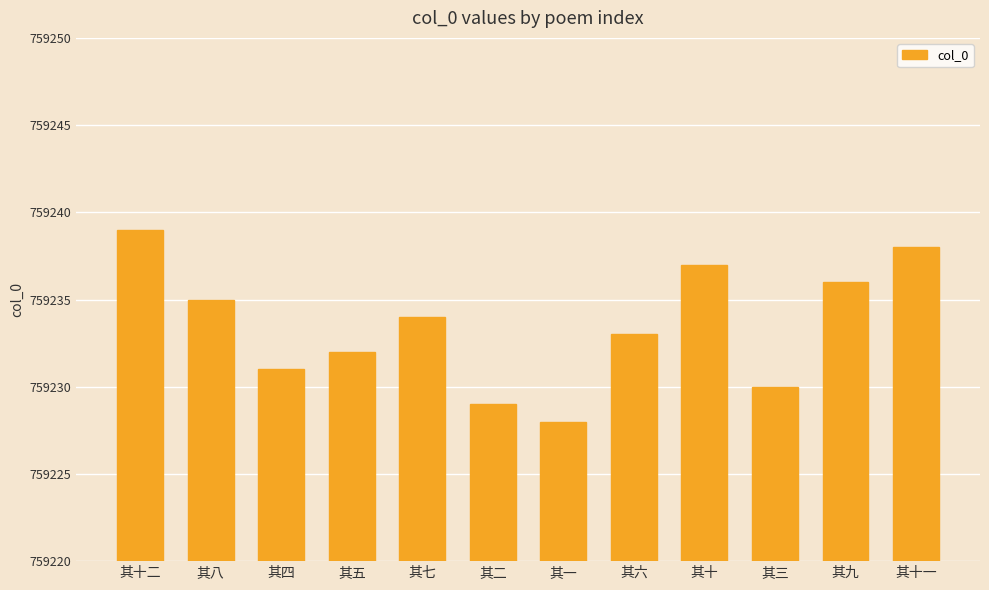

Approximately how many times larger is the value at 其六 compared to 其二?

1.0